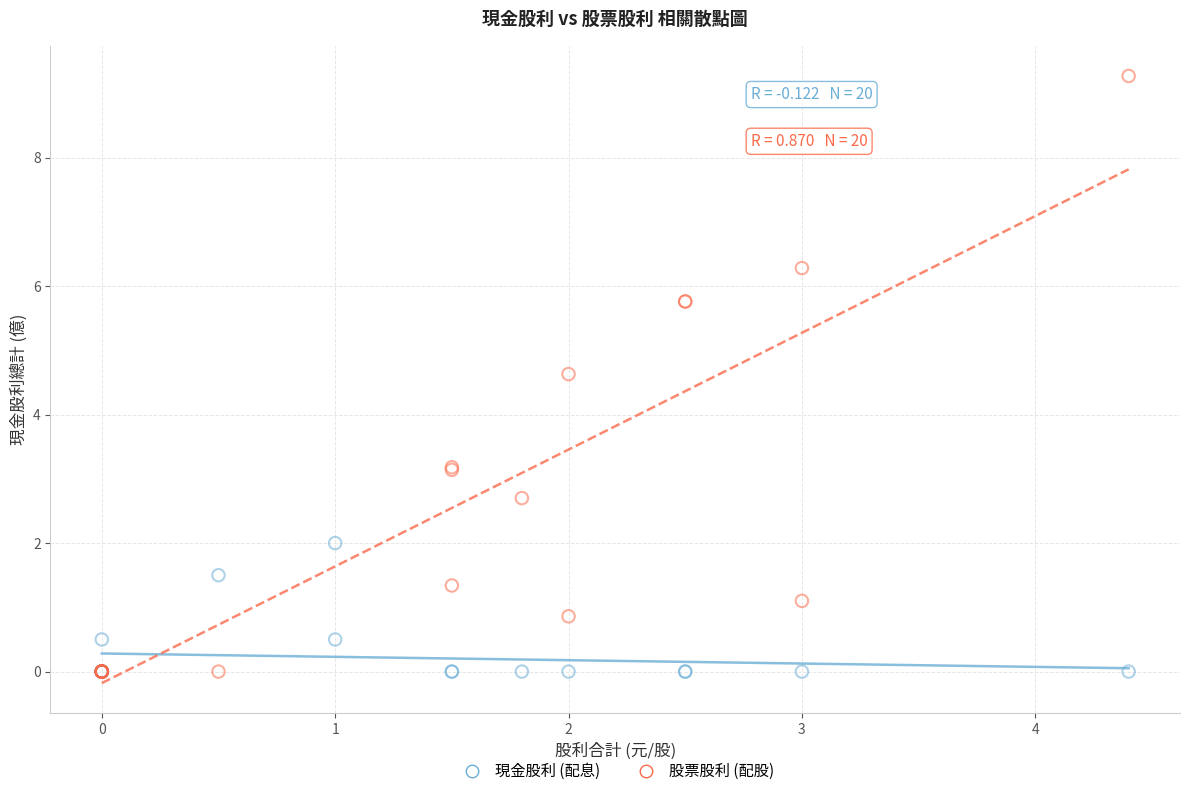

Which series contains the highest Y value?

股票股利 (配股)